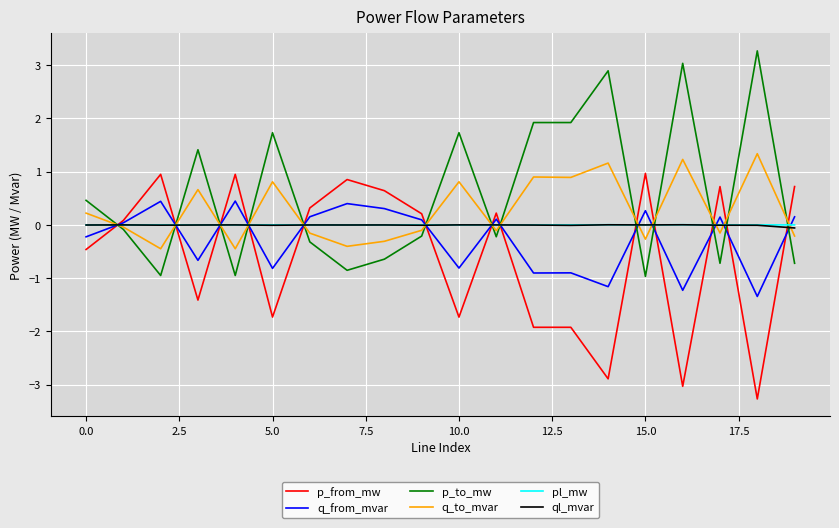

True or false: p_from_mw has more than 2 interior local peaks.

True